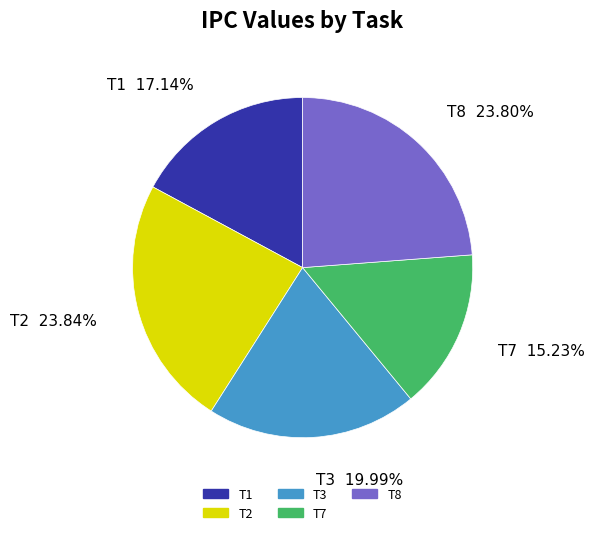

What percentage is the T3 slice, to the nearest percent?

20%